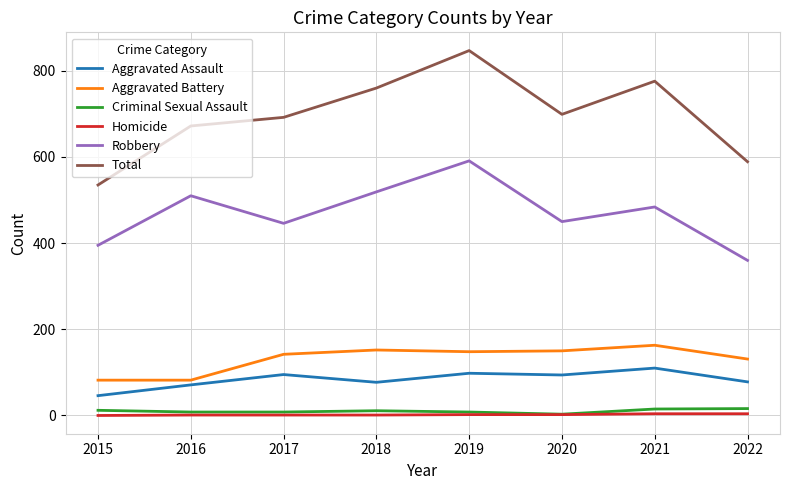

At which category does the chart reach its peak across all series?

2019